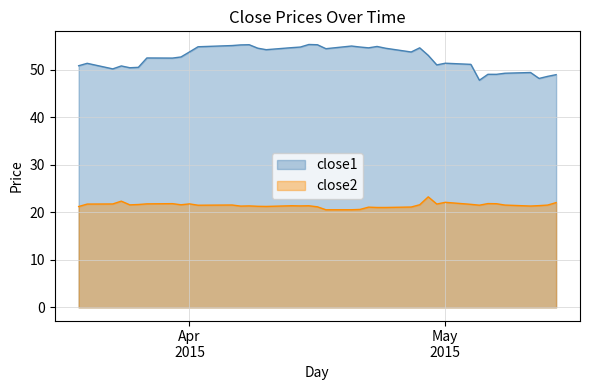

In close1, how many points are lower than both neighbors (excluding endpoints)?

11